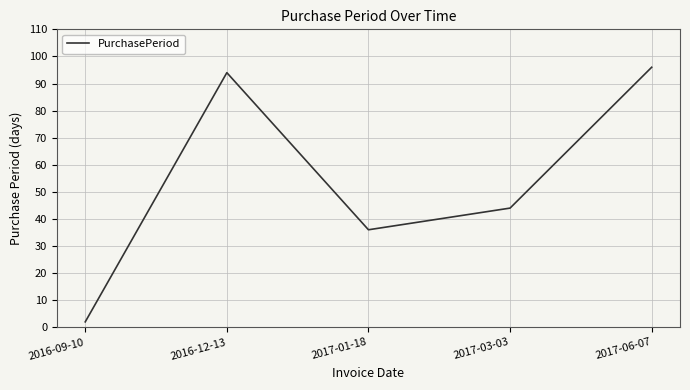

At which label does the data first exceed 44?

2016-12-13